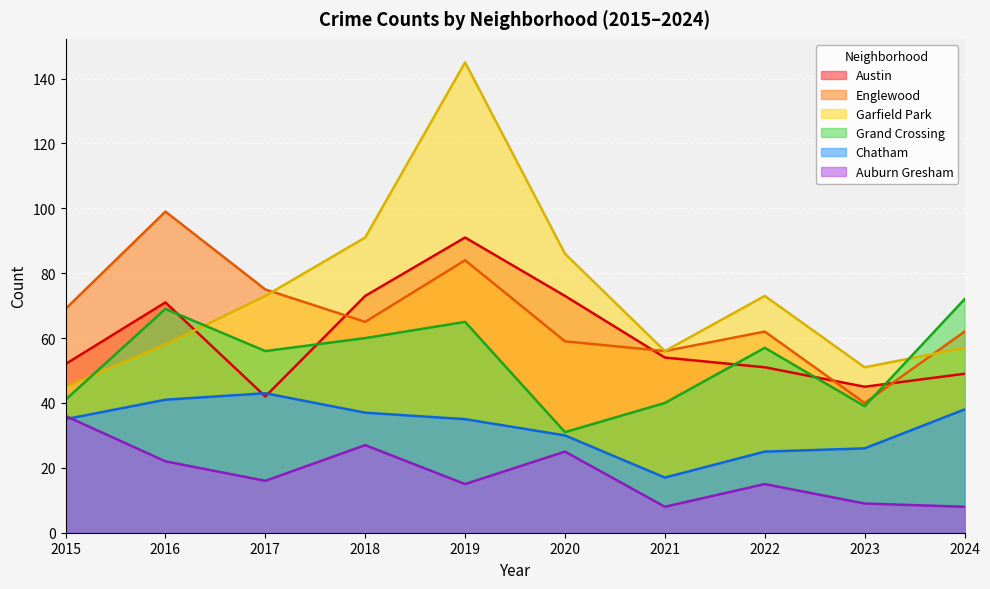

The Englewood series shows 51 at 2016. True or false?

False